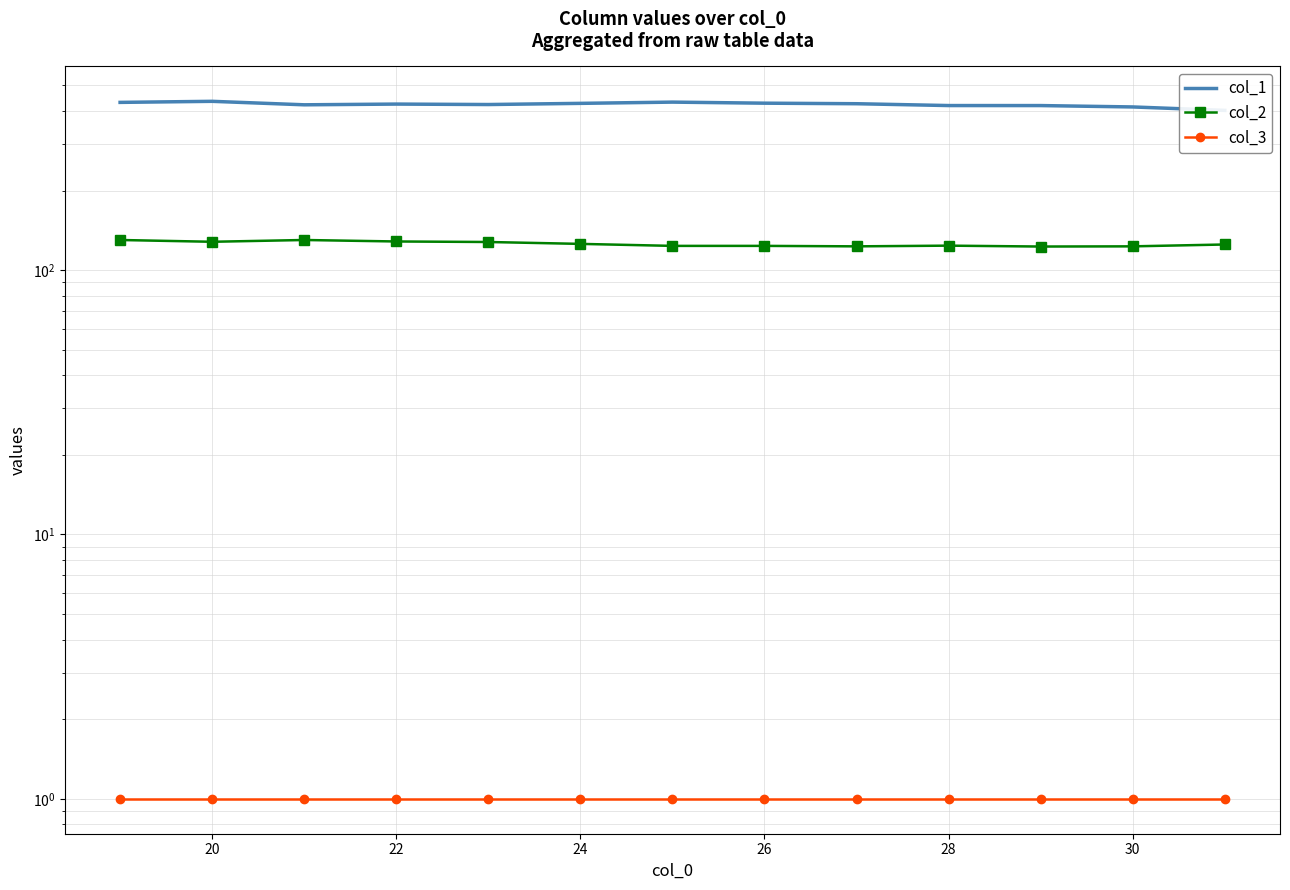

At how many categories does at least one series exceed 60?

13